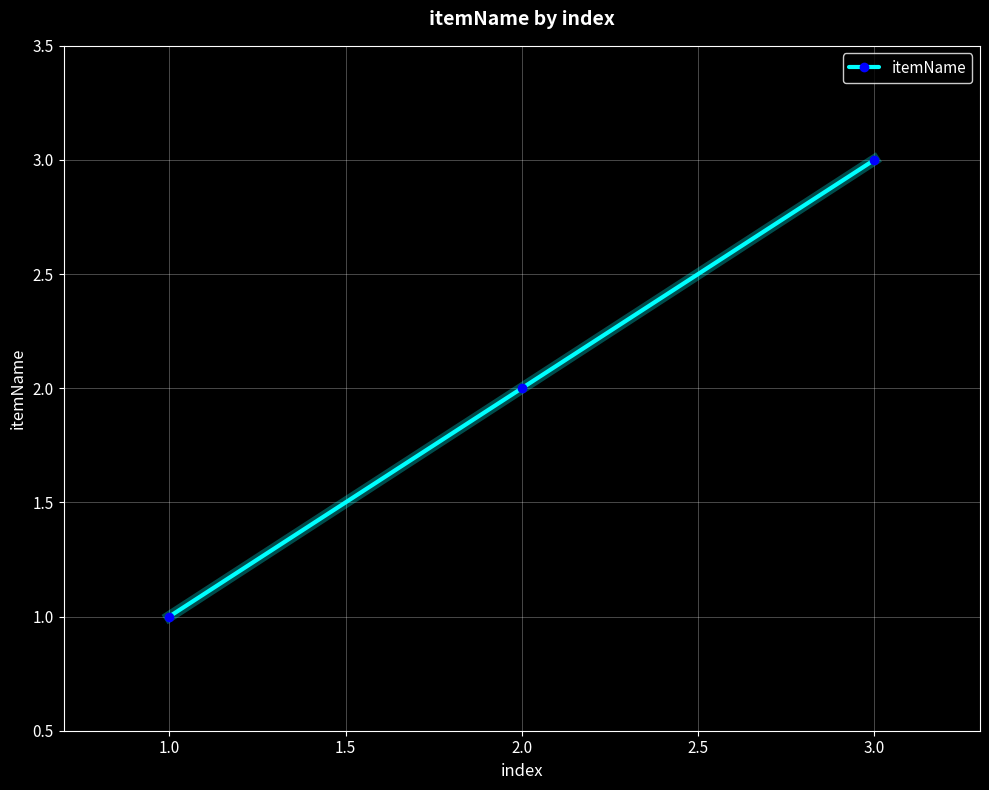

What is the greatest value displayed?

3